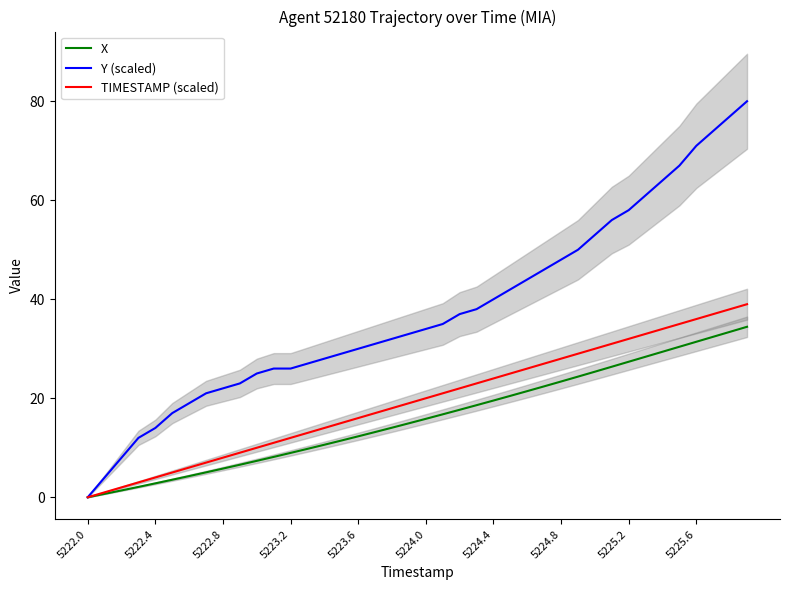

Read the TIMESTAMP (scaled) value at 5224.4.

24.0